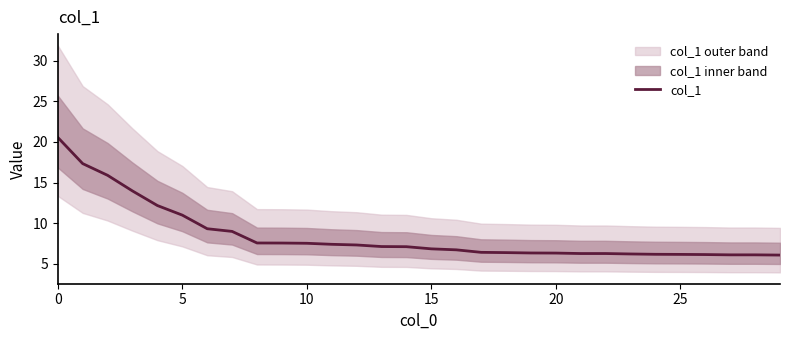

What is the difference between the values at 0 and 22?

14.3